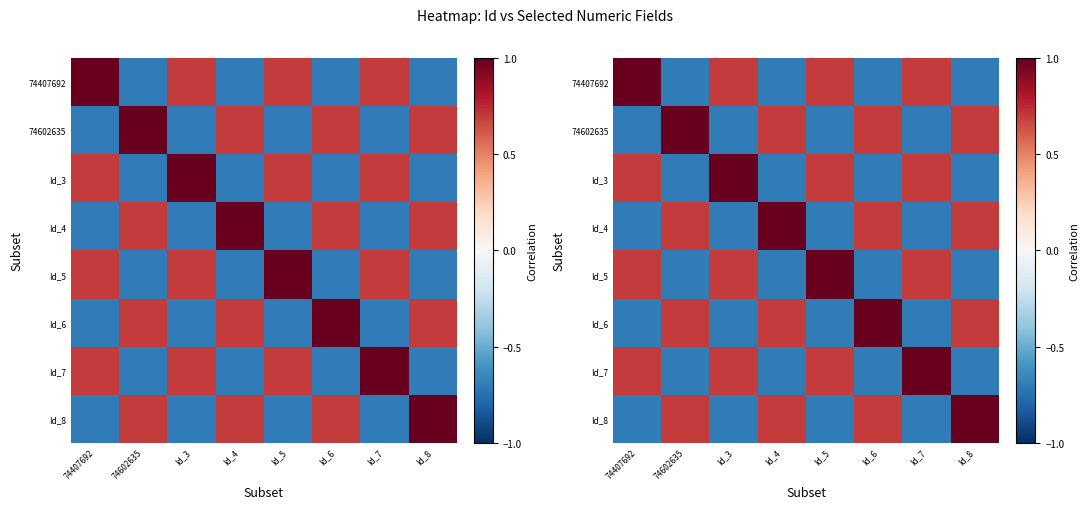

The value of Id_7 at Id_4 is -1.1. True or false?

False